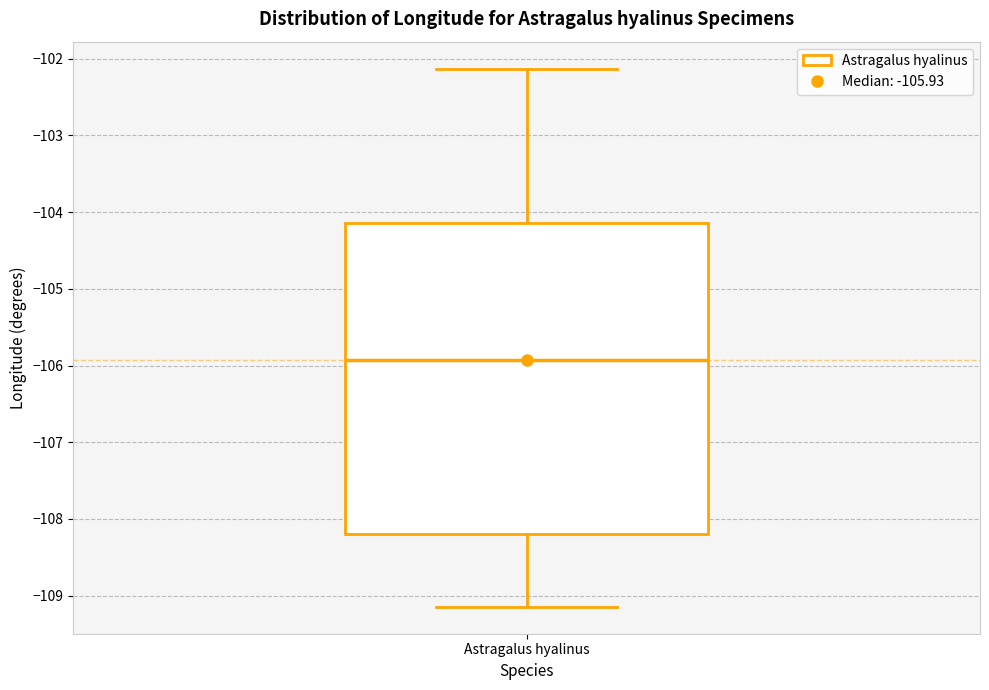

Transcribe this box plot: give where the median line is, the range the box spans, and where the two whiskers end, as read against the y-axis. The values are not printed on the chart, so give them approximately, as read against the axis.

median -105.9, box -108.2 to -104.1, whiskers -109.1 to -102.1